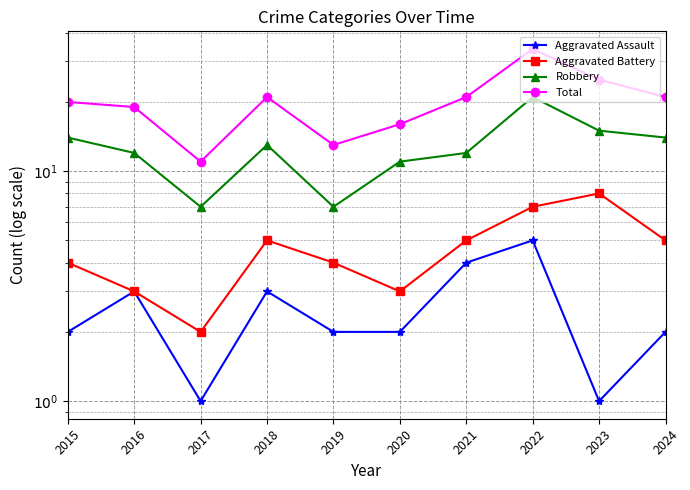

The Total series shows 13 at 2022. True or false?

False